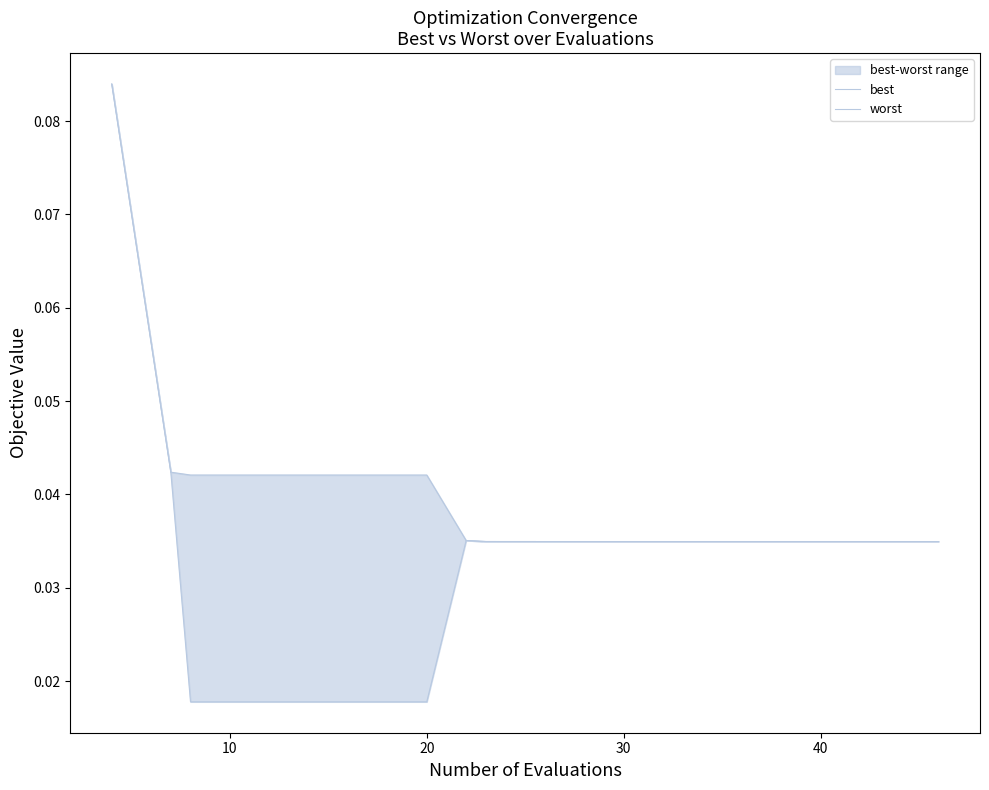

Which has a higher value, 19 or 6?

6